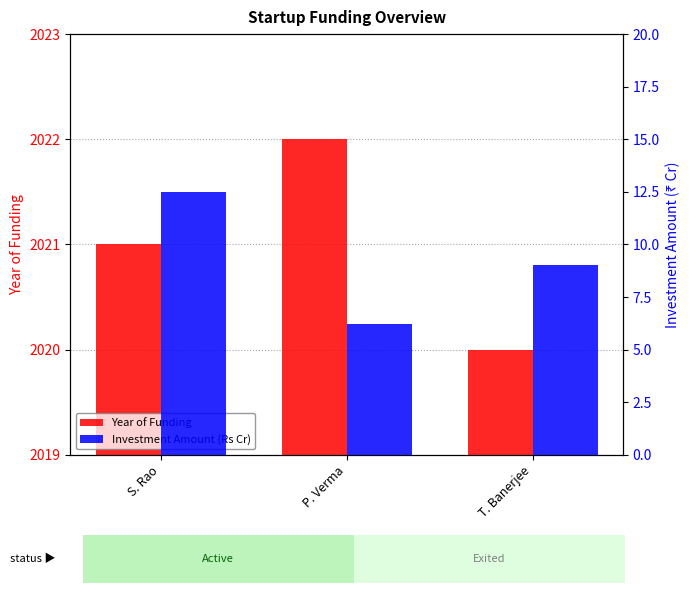

Between P. Verma and T. Banerjee, which series saw the biggest shift?

Investment Amount (Rs Cr)